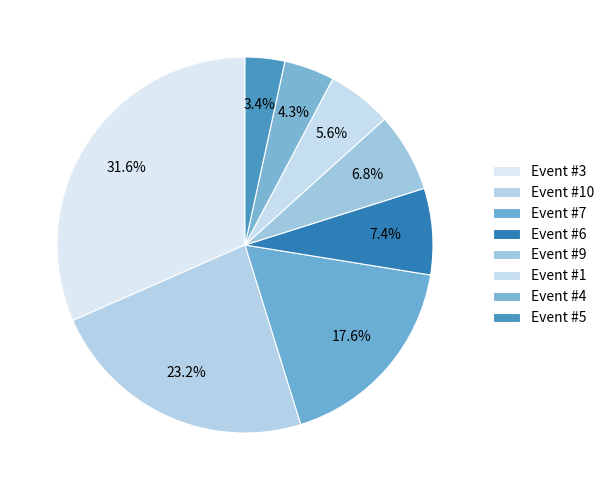

How many segments does this pie chart have?

8